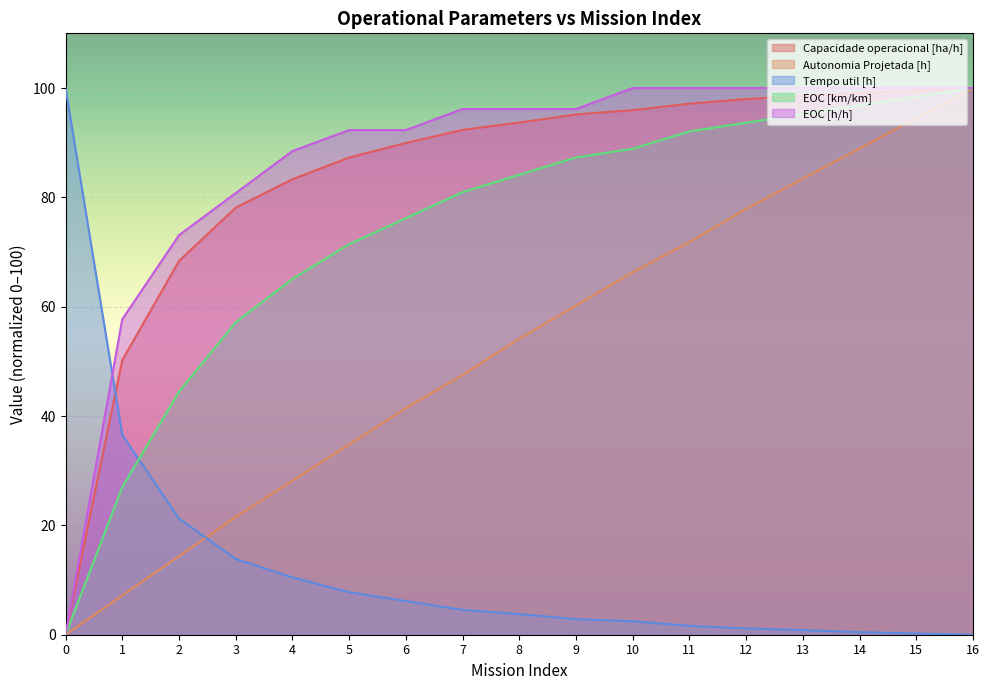

What is the value of the Capacidade operacional [ha/h] point at the 3rd from the left?

68.3